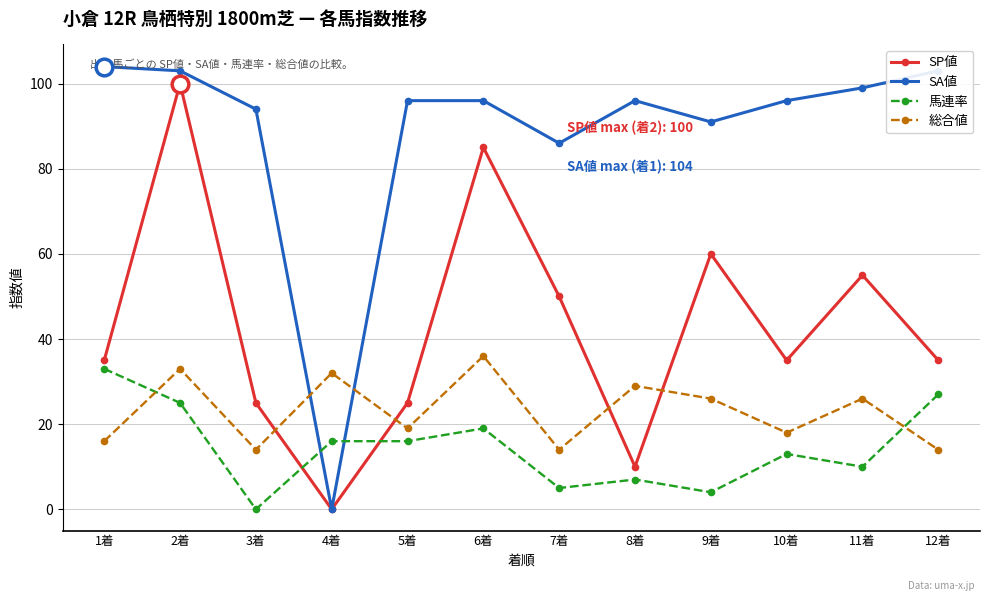

What is the difference between the second highest and second lowest values in the SA値 series?

17